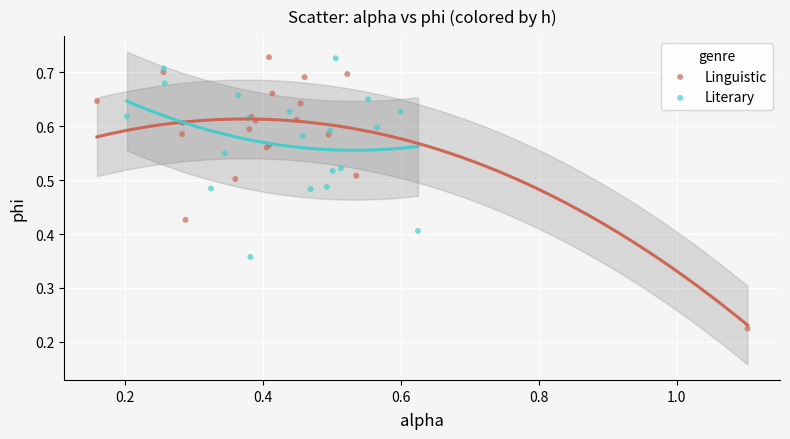

Which series reaches the minimum Y coordinate?

Linguistic